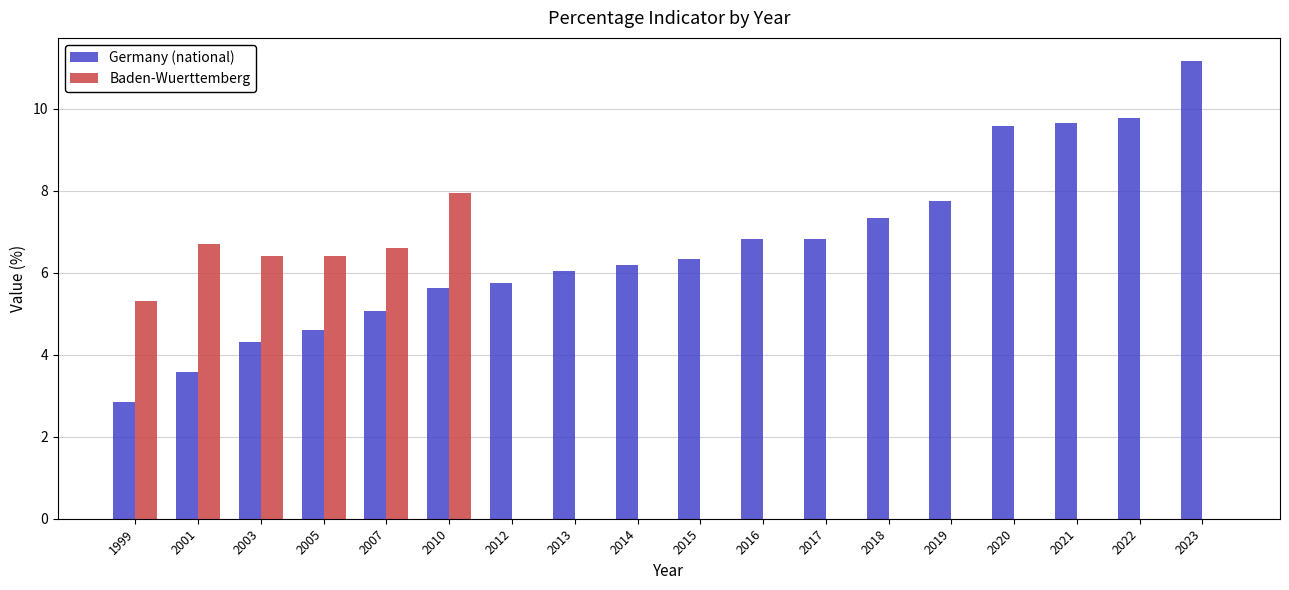

Where is Baden-Wuerttemberg nearest to the value 3?

1999